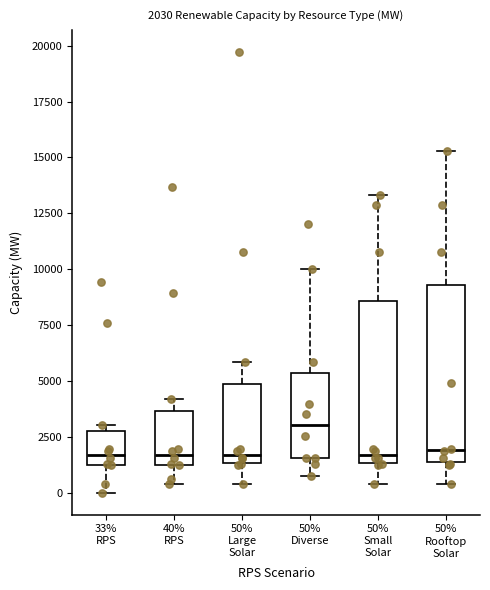

Which box is the tallest, from its lower edge to its upper edge?

50% Rooftop Solar